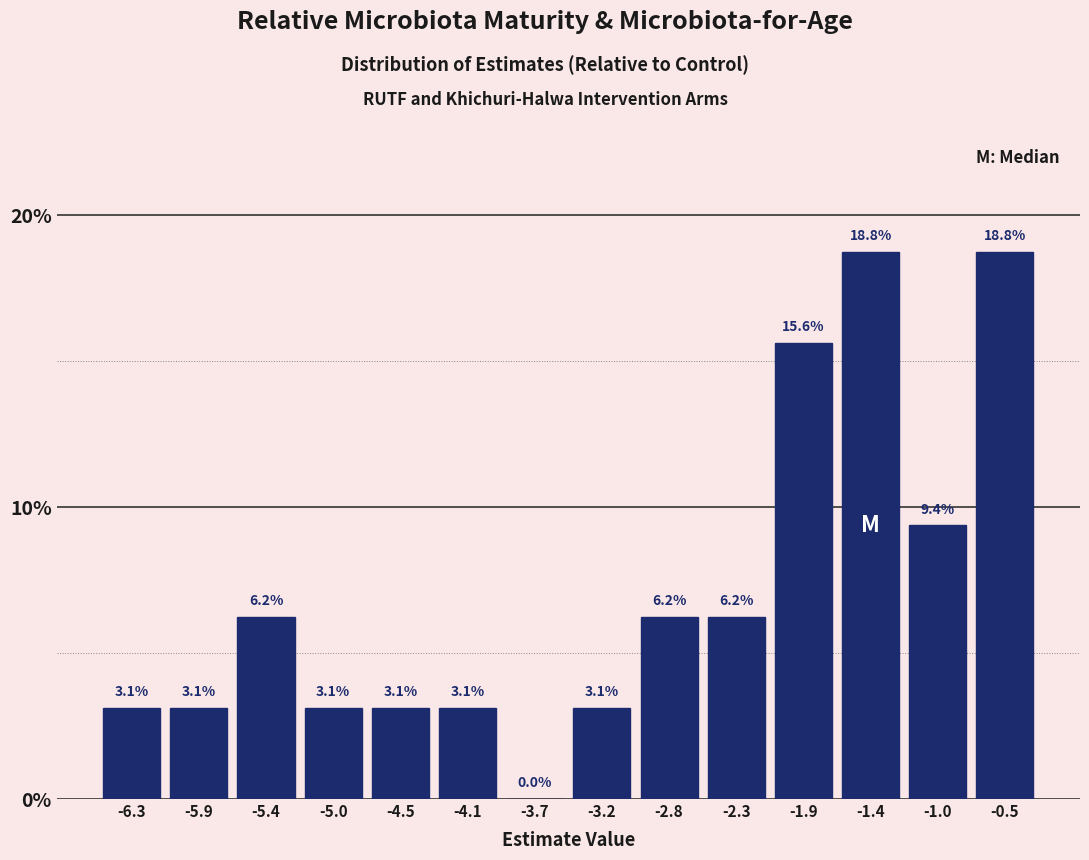

Reading left to right, transcribe this chart: for each bar, give the range it covers on the x-axis and its height. The bar edges are not printed on the chart, so give them approximately, as read against the axis.

-6.55 to -6.10: 3.1
-6.10 to -5.65: 3.1
-5.65 to -5.20: 6.2
-5.20 to -4.75: 3.1
-4.75 to -4.30: 3.1
-4.30 to -3.90: 3.1
-3.90 to -3.45: 0.0
-3.45 to -3.00: 3.1
-3.00 to -2.55: 6.2
-2.55 to -2.10: 6.2
-2.10 to -1.65: 15.6
-1.65 to -1.20: 18.8
-1.20 to -0.75: 9.4
-0.75 to -0.30: 18.8